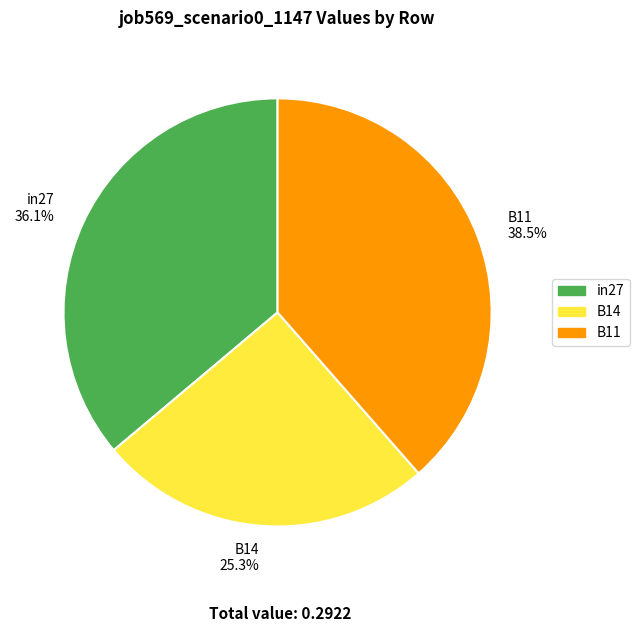

How many slices are in this pie chart?

3